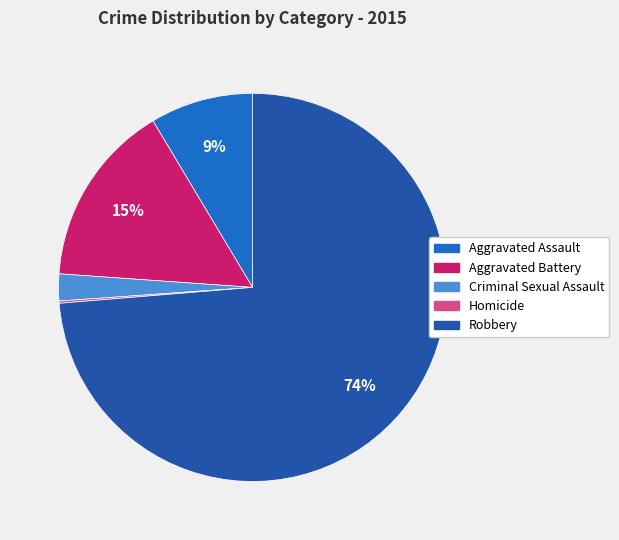

To the nearest percent, what is the average slice percentage?

20%